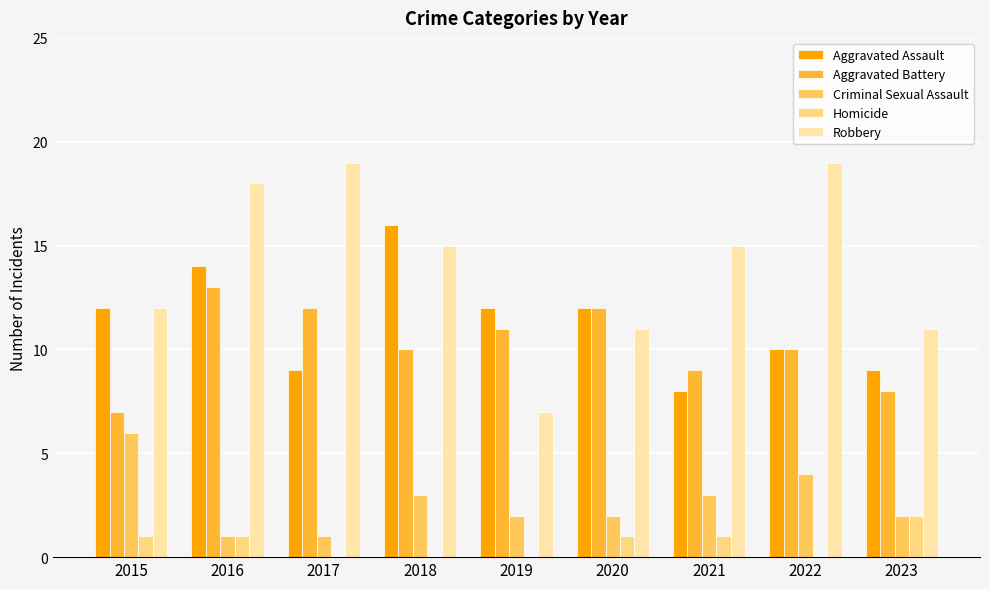

How many data points does each series have?

9